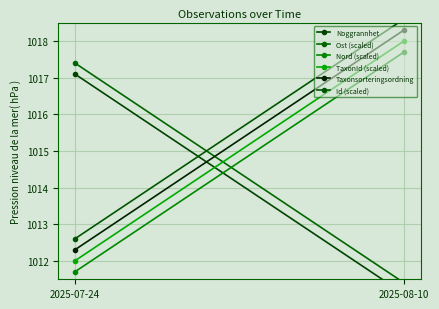

The Ost (scaled) series shows 304.4 at 2025-08-10. True or false?

False